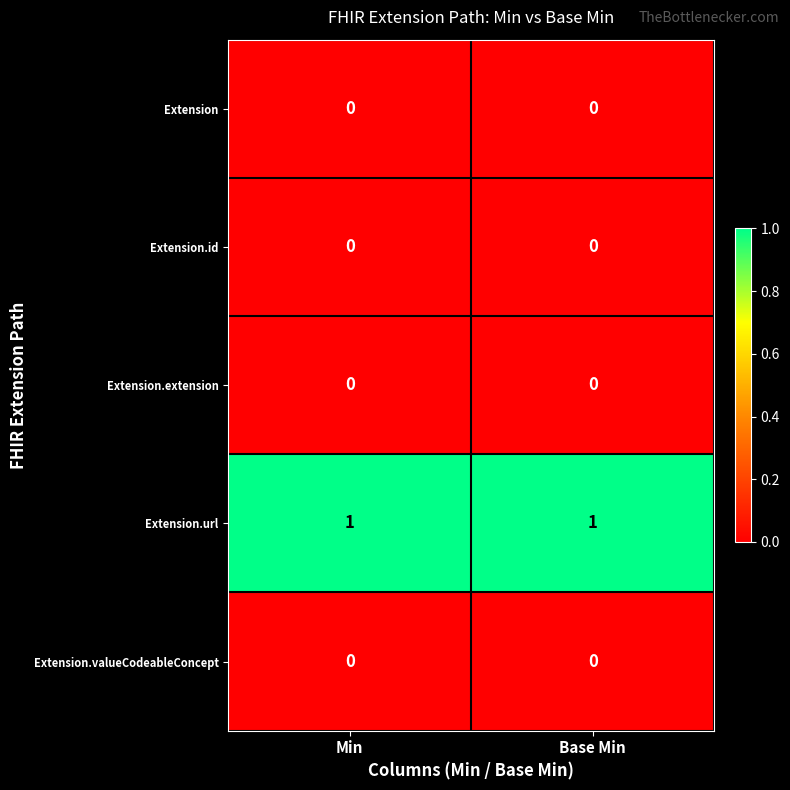

Which series has the largest total across all categories?

Extension.url